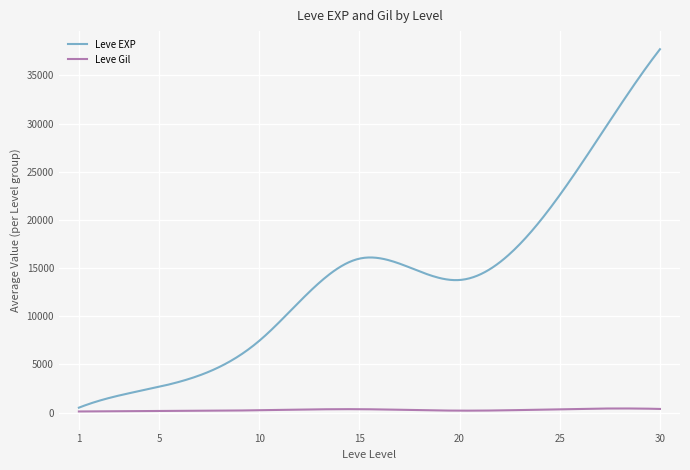

List the series in order of their peak value, lowest first.

Leve Gil, Leve EXP